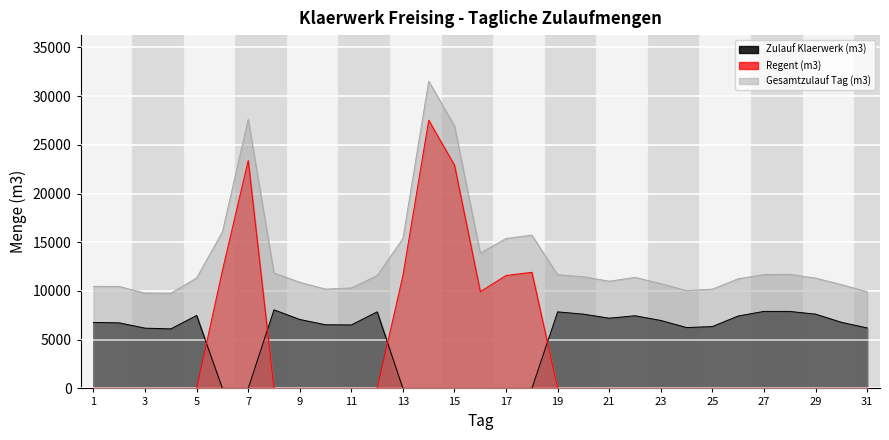

Read the Gesamtzulauf Tag (m3) value at 14, to the nearest 10.

31530